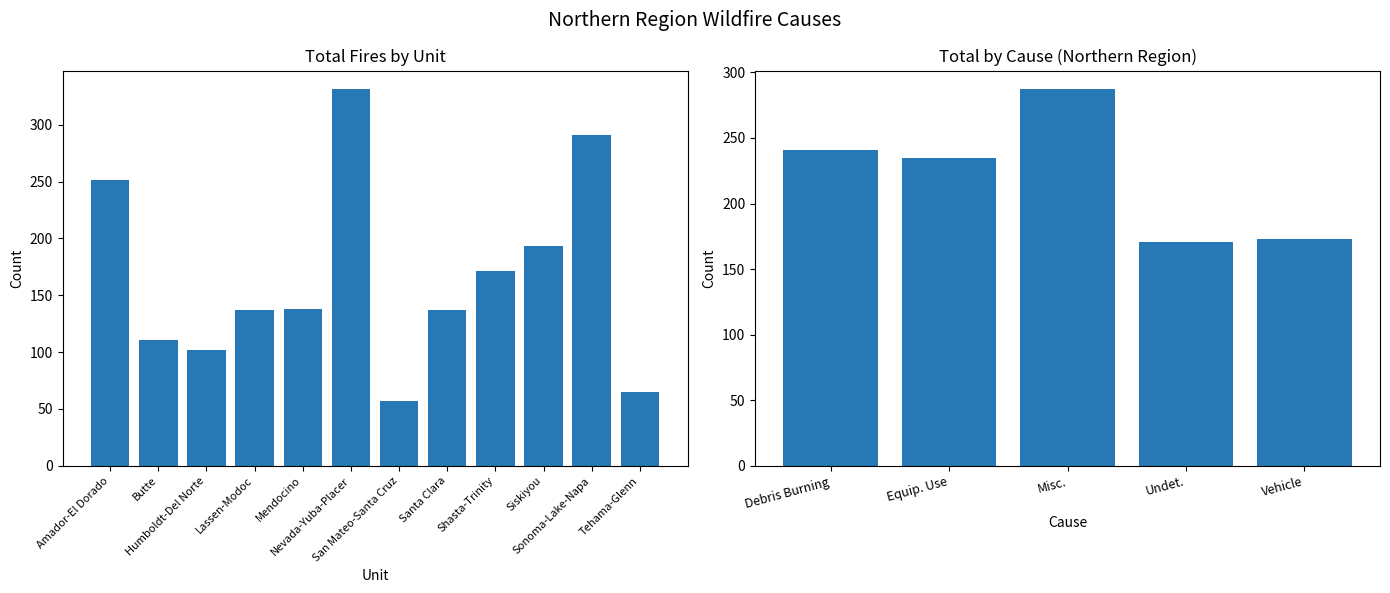

Which series has the largest total across all categories?

Total